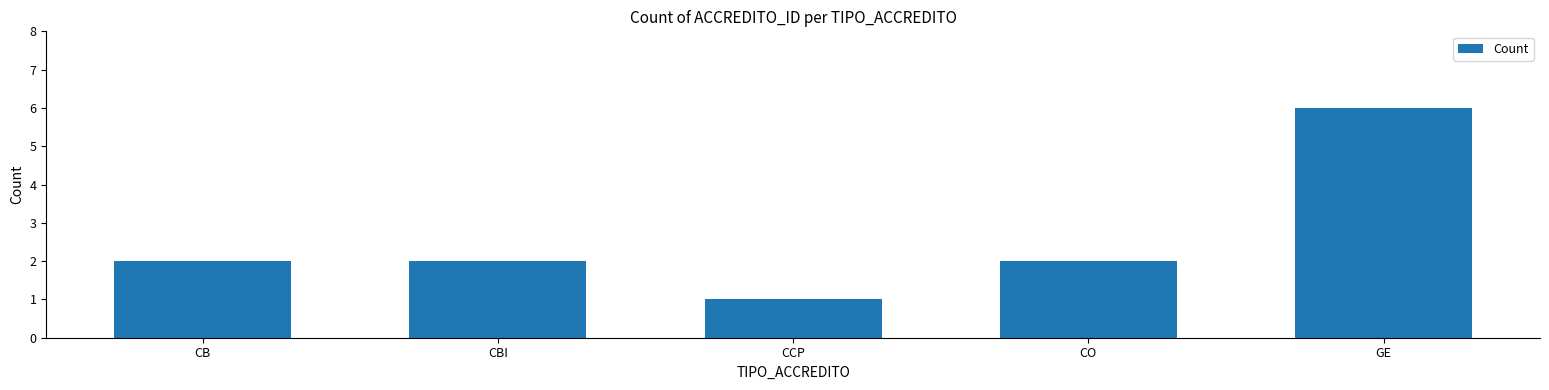

What is the approximate value at CBI?

2